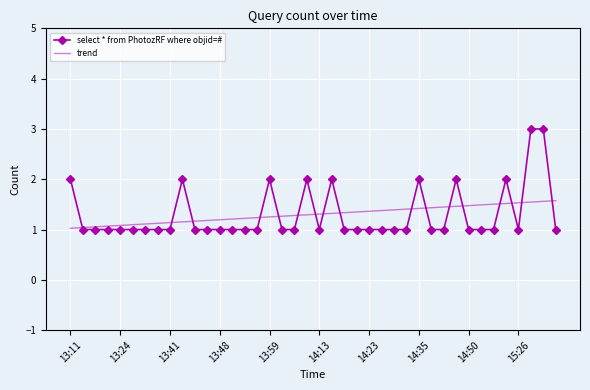

Rank the series by their maximum value, from highest to lowest.

select * from PhotozRF where objid=#, trend